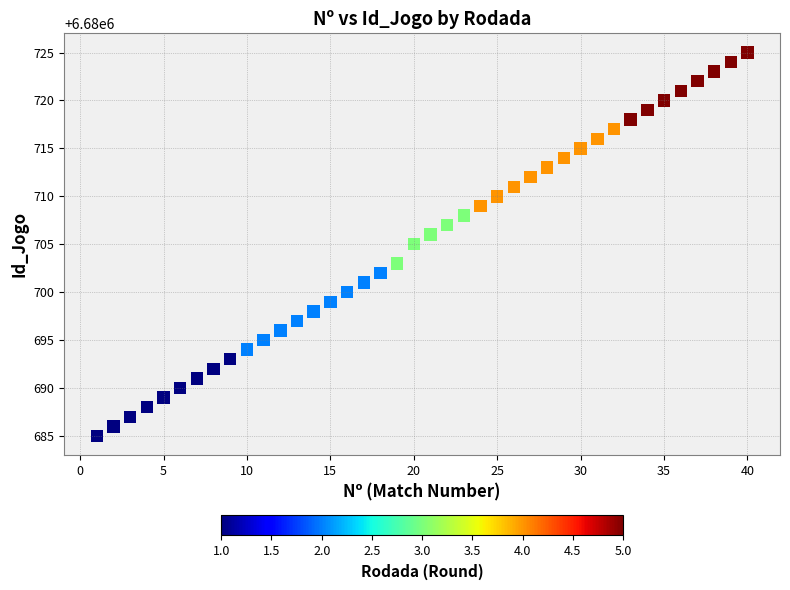

What is the range of Y values (max minus min)?

40